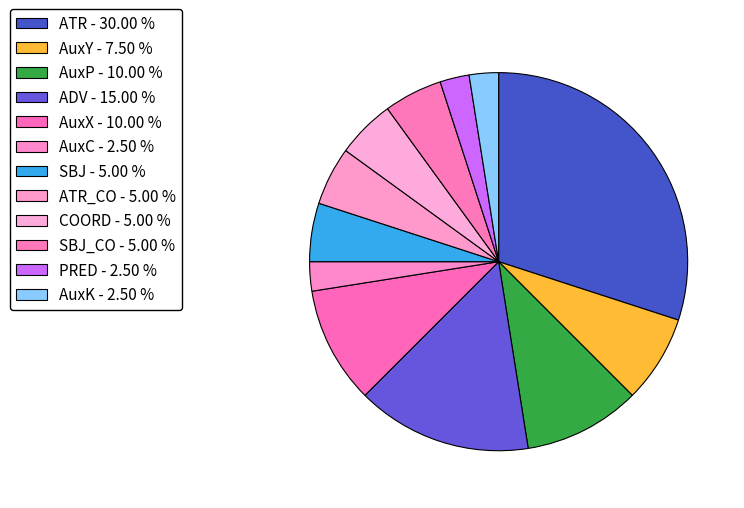

Rank the categories by value from lowest to highest.

AuxC, PRED, AuxK, SBJ, ATR_CO, COORD, SBJ_CO, AuxY, AuxP, AuxX, ADV, ATR